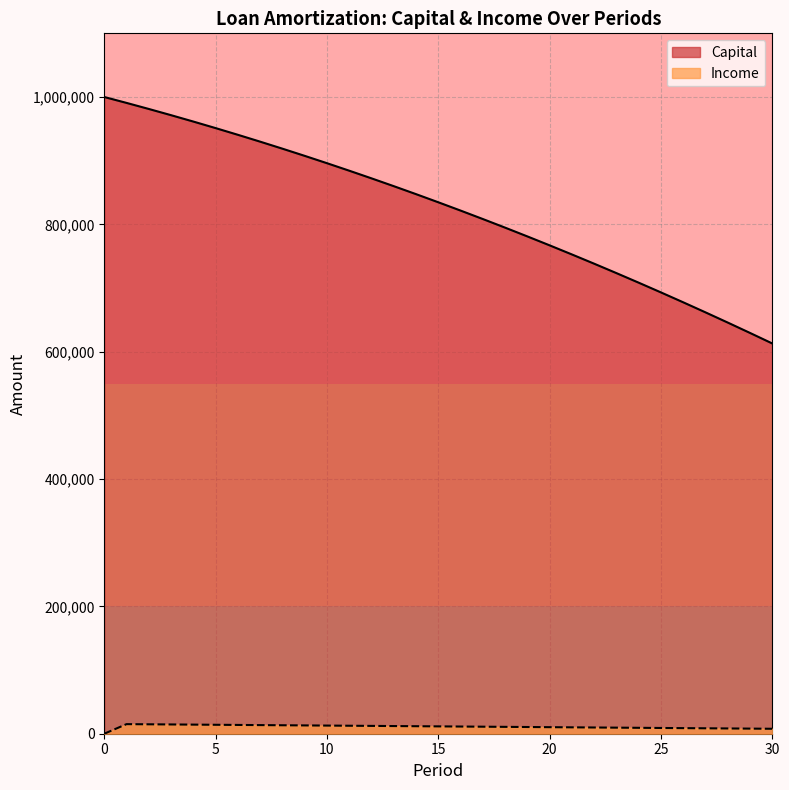

At which label does Income reach its peak?

1